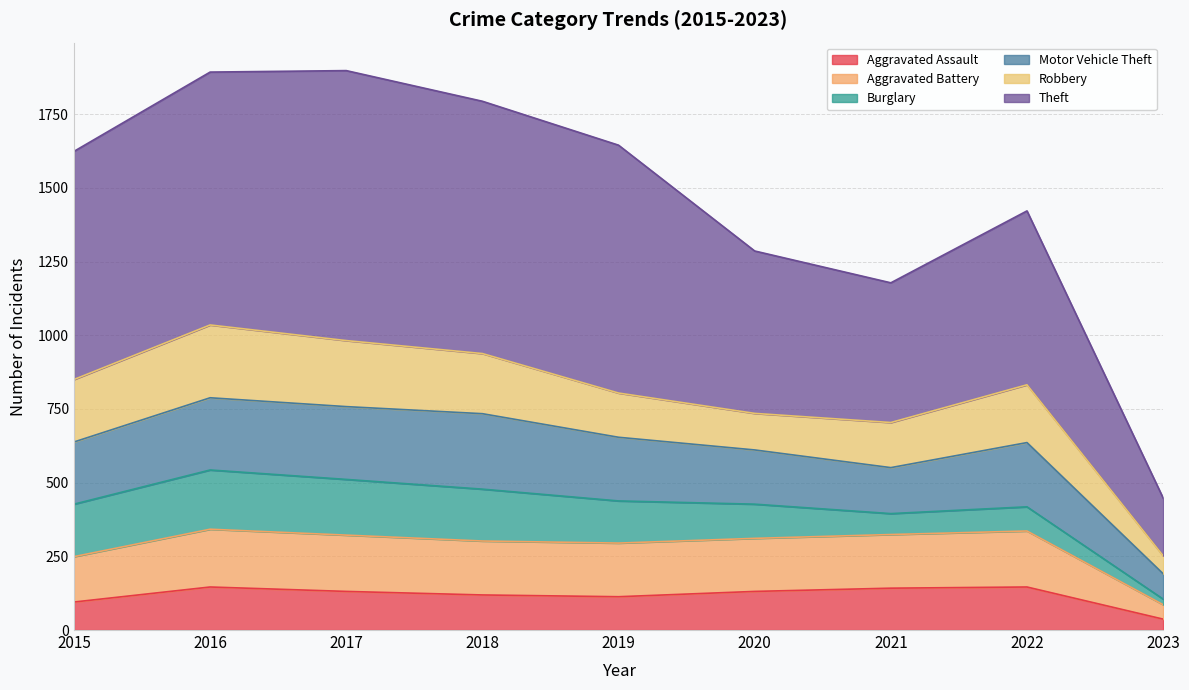

True or false: Theft and Aggravated Assault cross at least once.

False